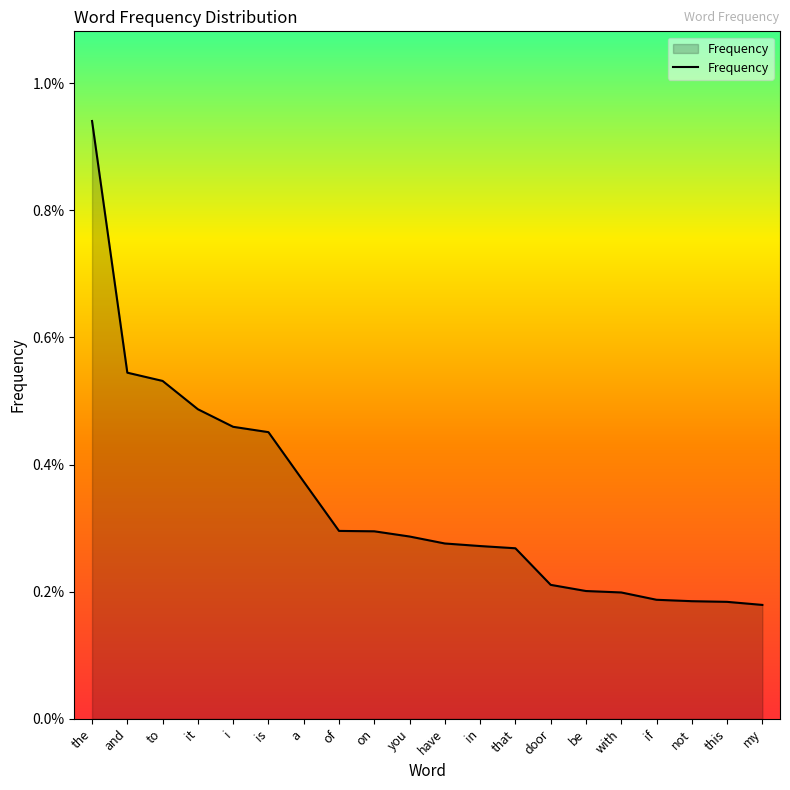

What is the label of the 4th point from the right?

if